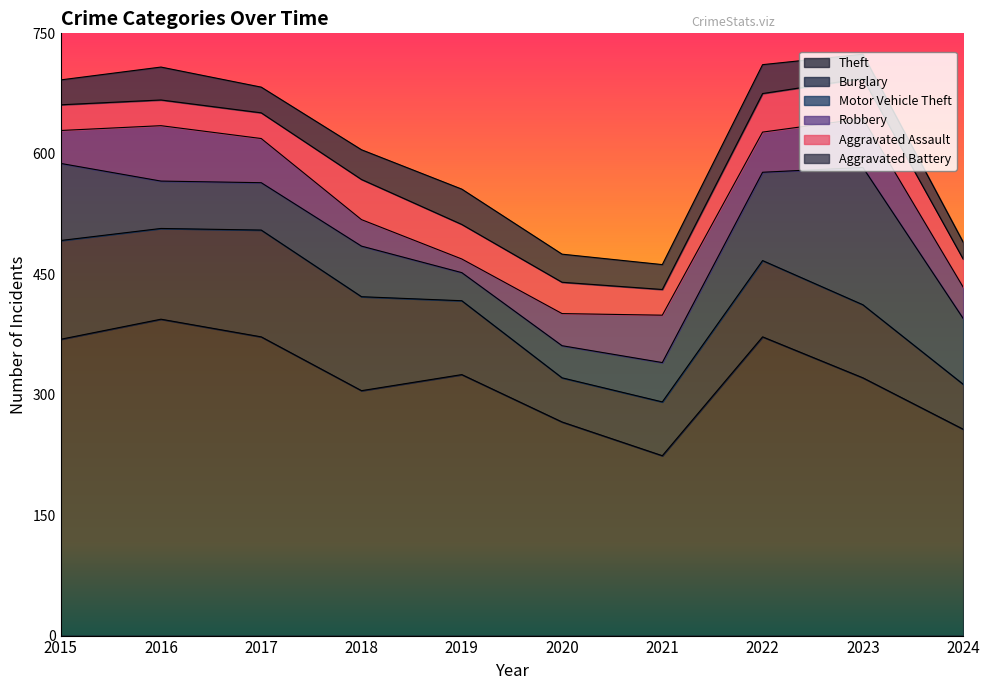

What is the value of the Aggravated Battery point at the 6th from the left?

35